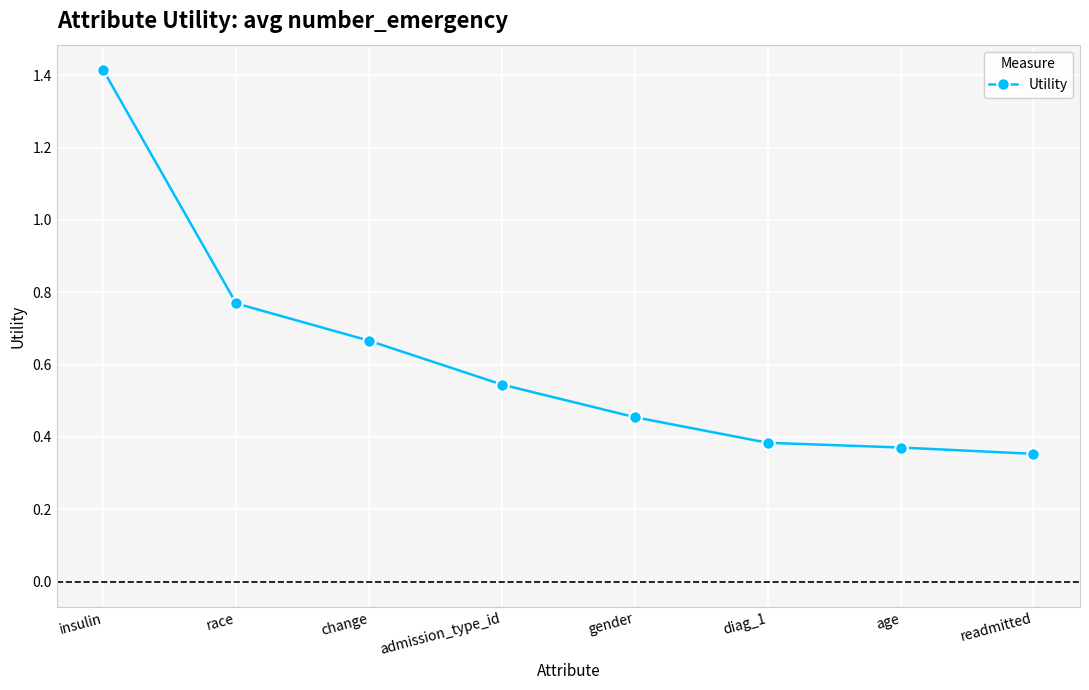

True or false: there are more than 2 points higher than both neighbors.

False